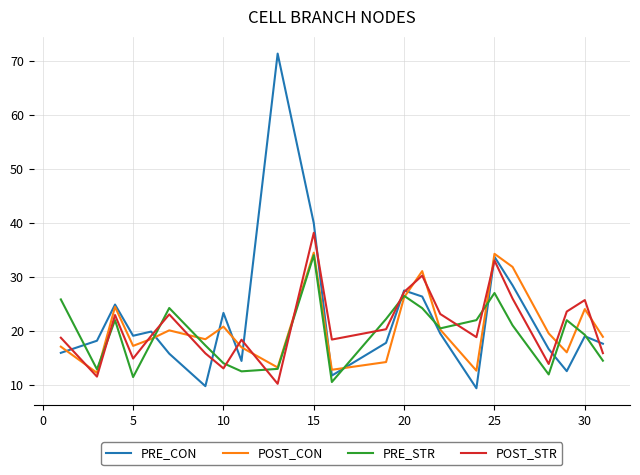

Which series has the largest range (max minus min)?

PRE_CON